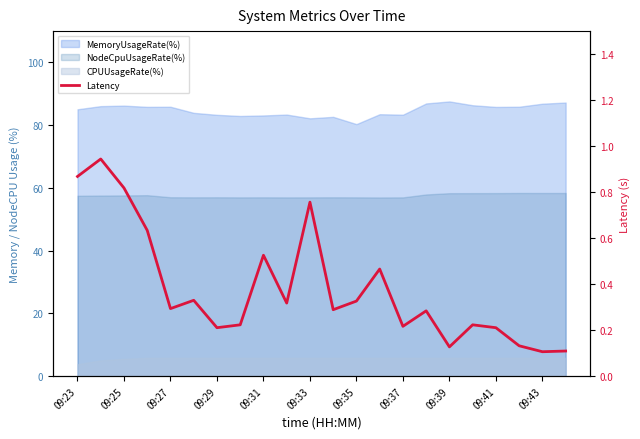

How many points are higher than both their immediate neighbors (excluding endpoints)?

7